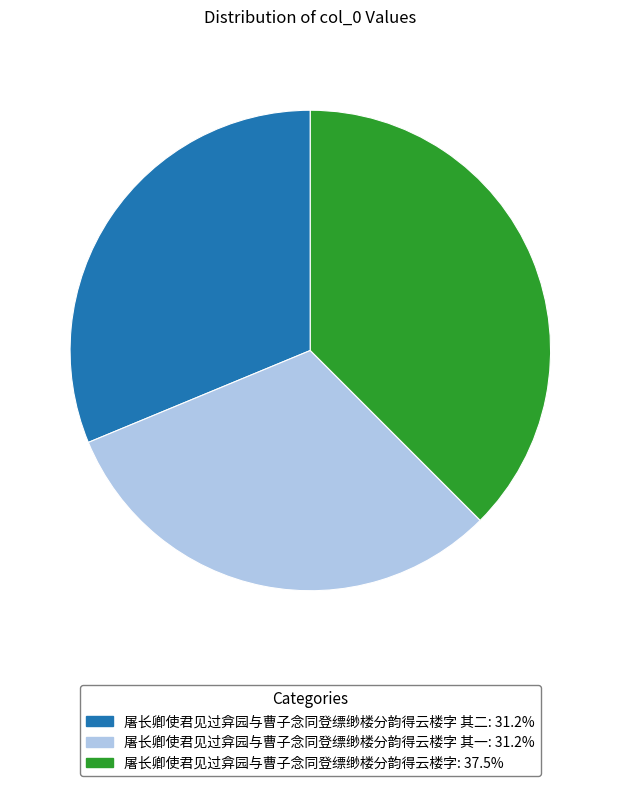

Is there any slice that represents more than half of the pie?

No